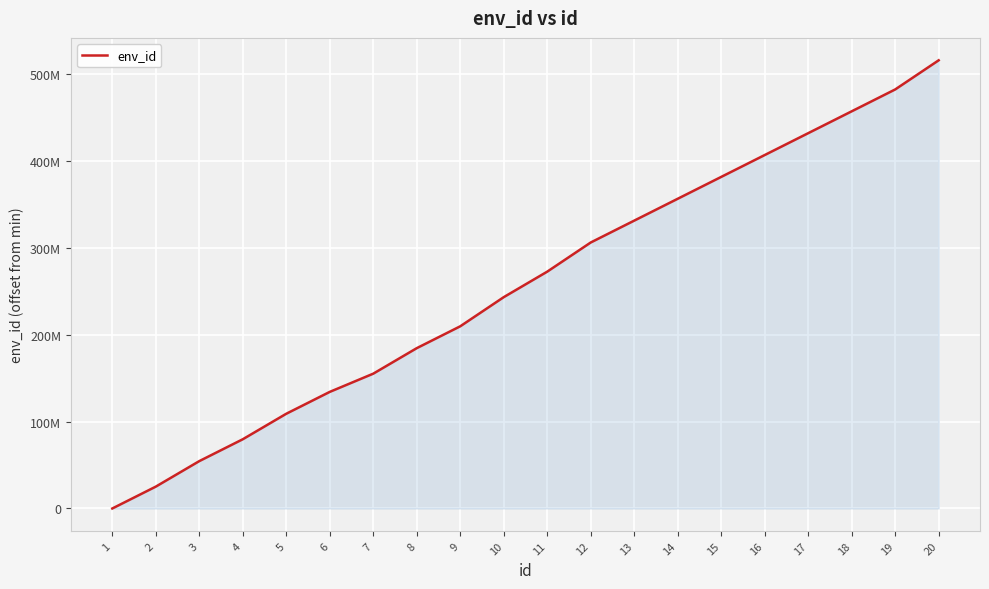

The chart shows a value of 305142693 at 9. True or false?

False